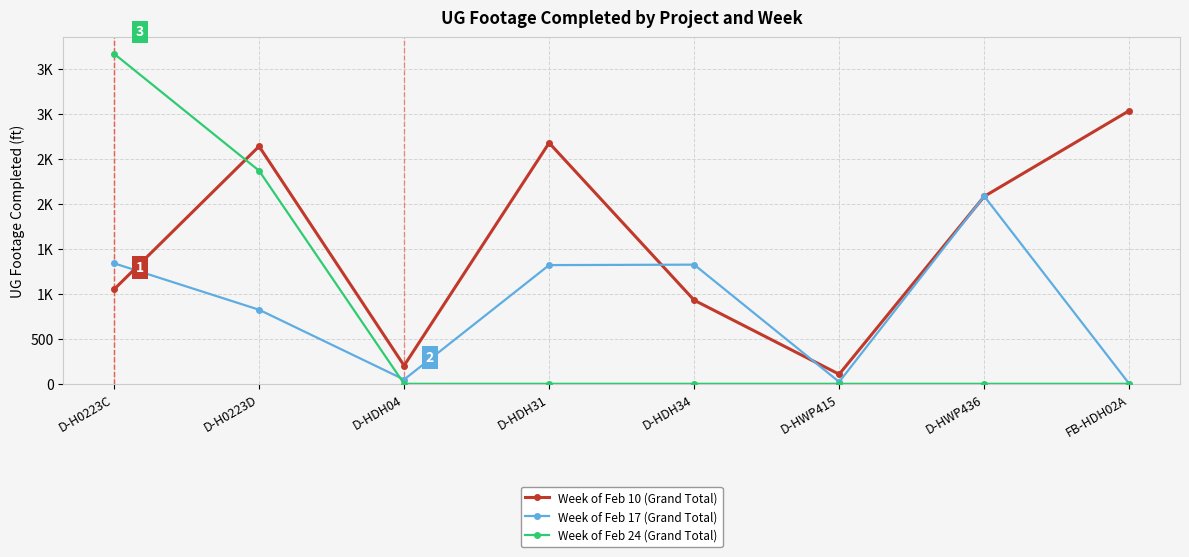

Does the chart have visible grid lines?

Yes